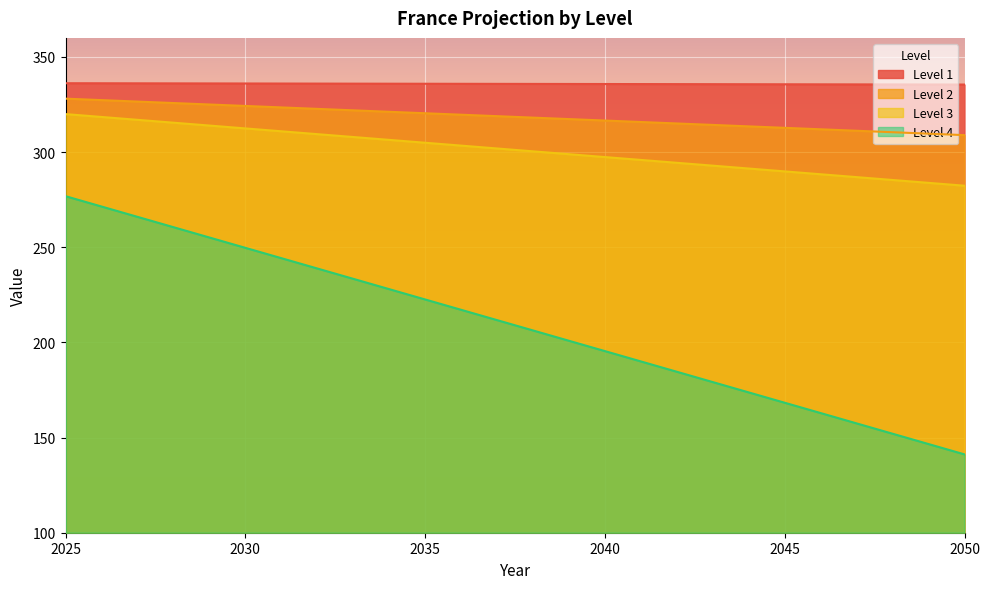

How many series are shown in this chart?

4